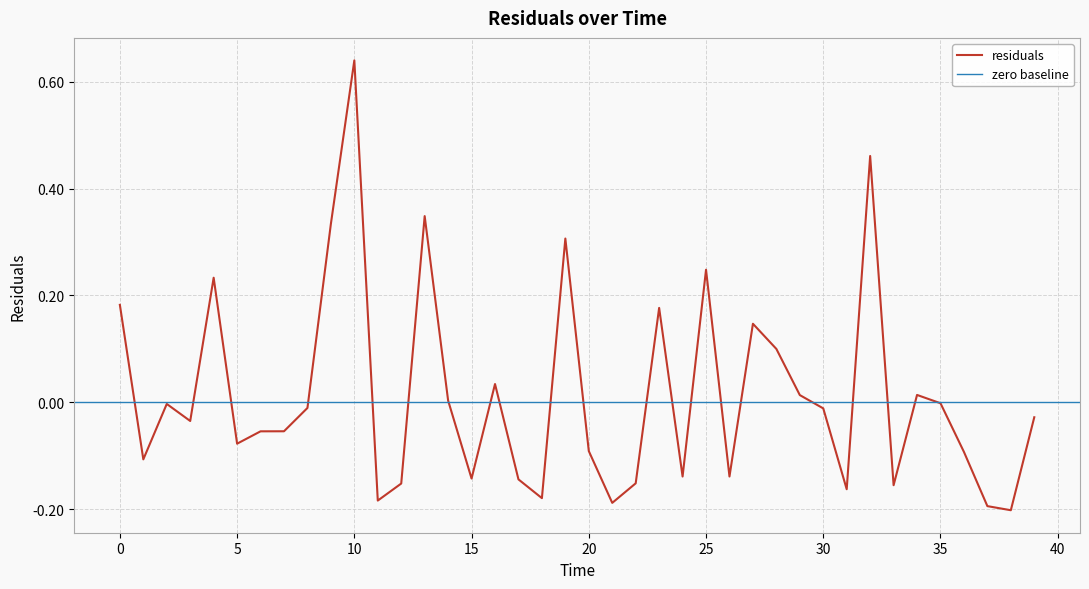

True or false: the data shows 0.5 at 9.

False